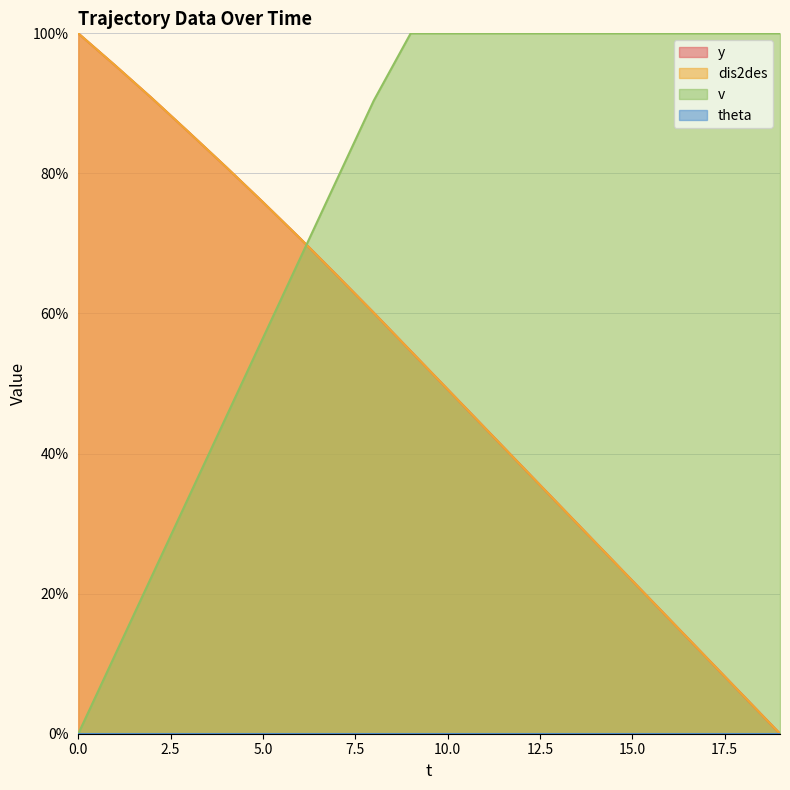

Which category has the lowest value across all series?

19